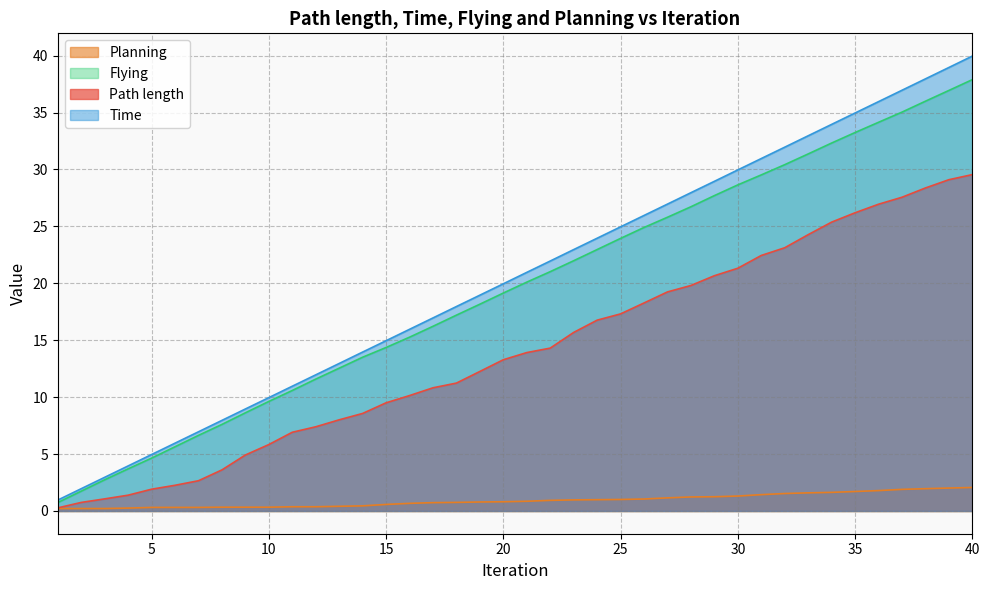

Is the value of Path length at 1 greater than the value of Planning at 2?

Yes